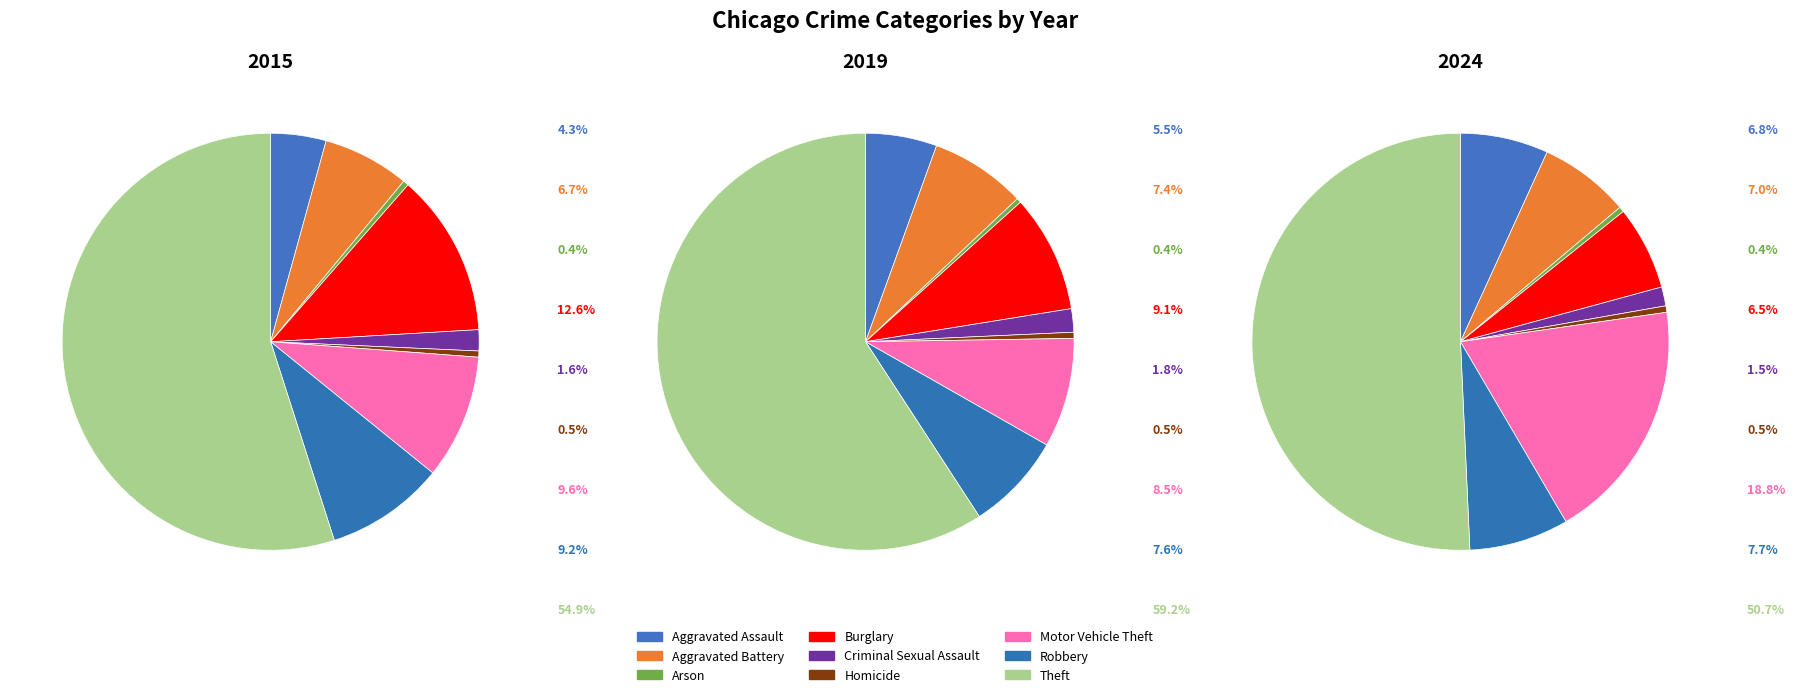

Between Criminal Sexual Assault and Arson, which is larger?

Criminal Sexual Assault